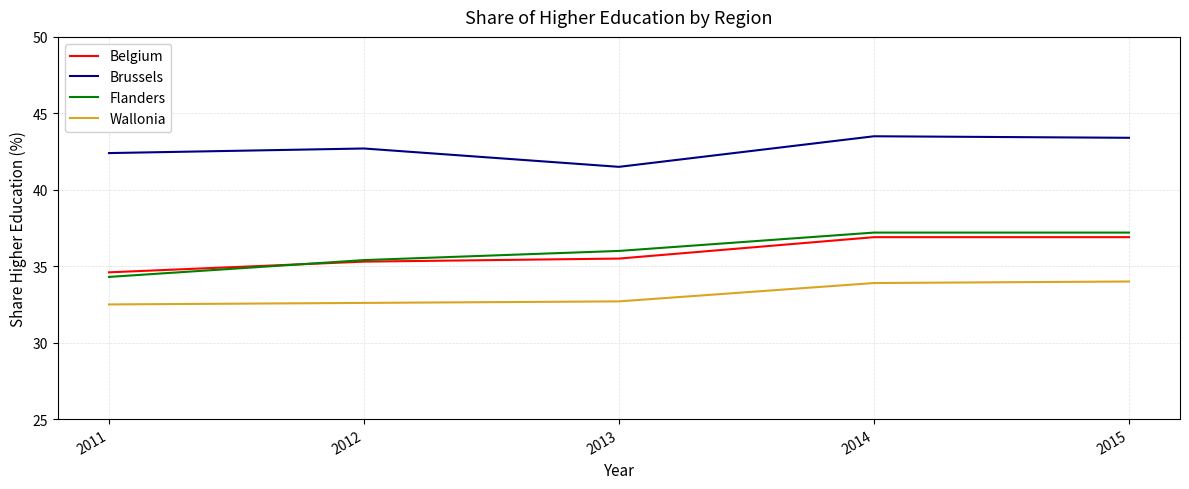

What is the highest value of the Flanders series?

37.2